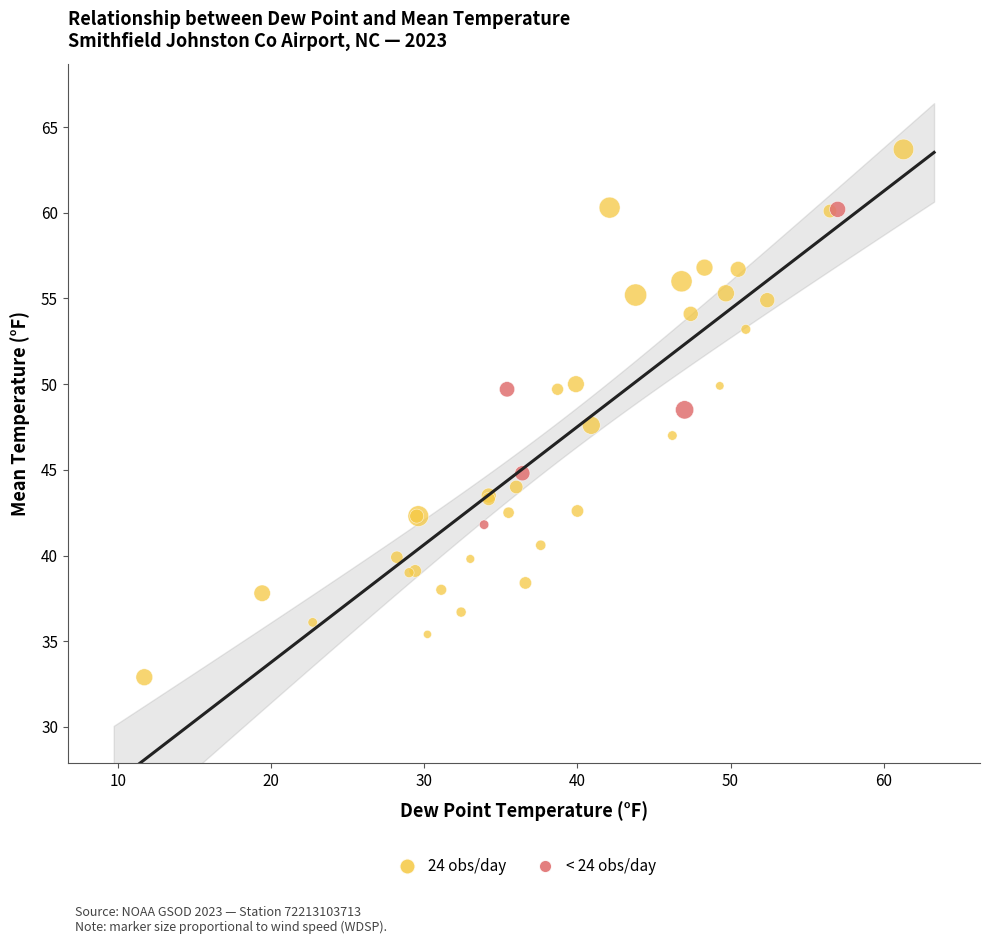

Which series has the largest Y range (max minus min)?

24 obs/day